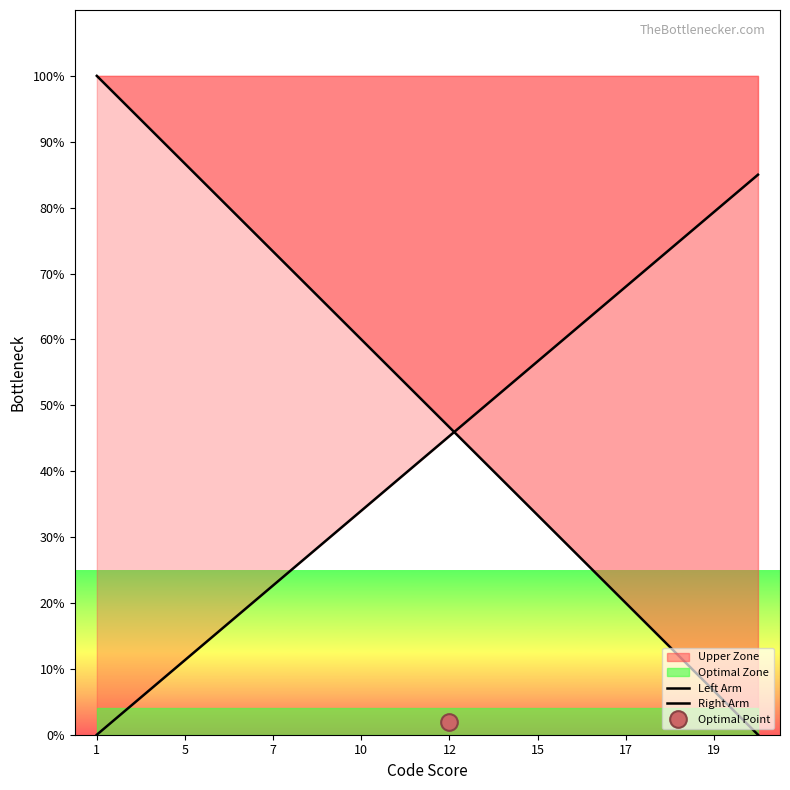

What is the label of the 9th point from the left?

12